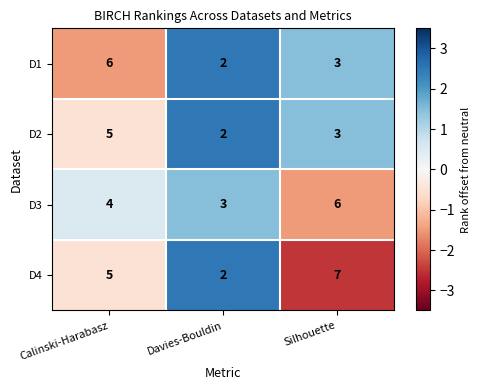

Count the number of data series in this chart.

4